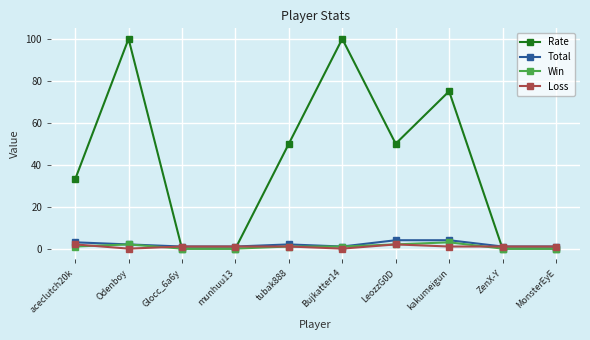

In Rate, how many points are higher than both neighbors (excluding endpoints)?

3